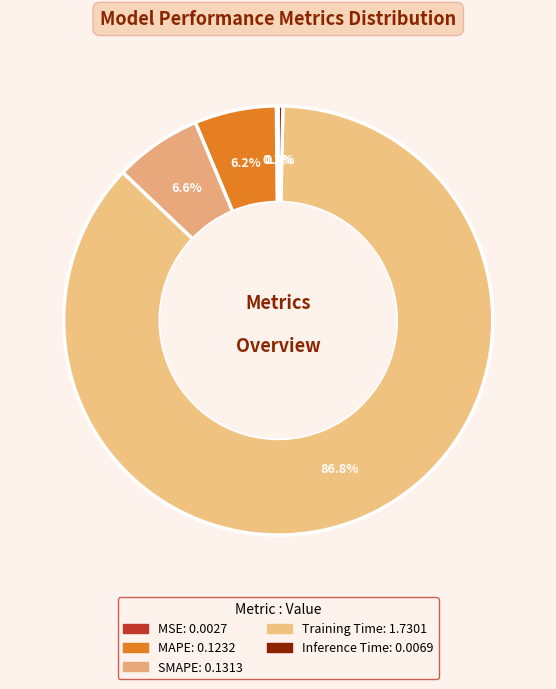

To the nearest percent, what is the difference between the largest and smallest slice percentages?

87%